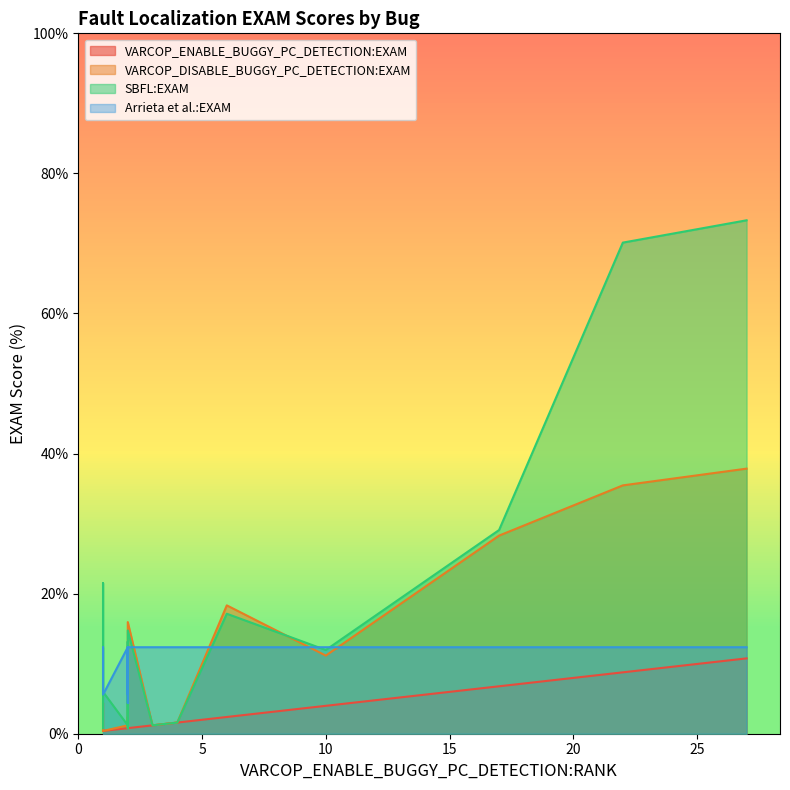

Does the chart have visible grid lines?

No